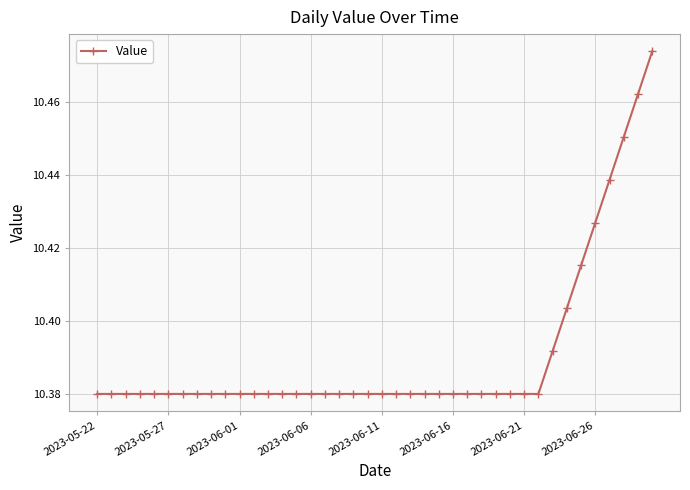

What is the sum of all values?

415.6